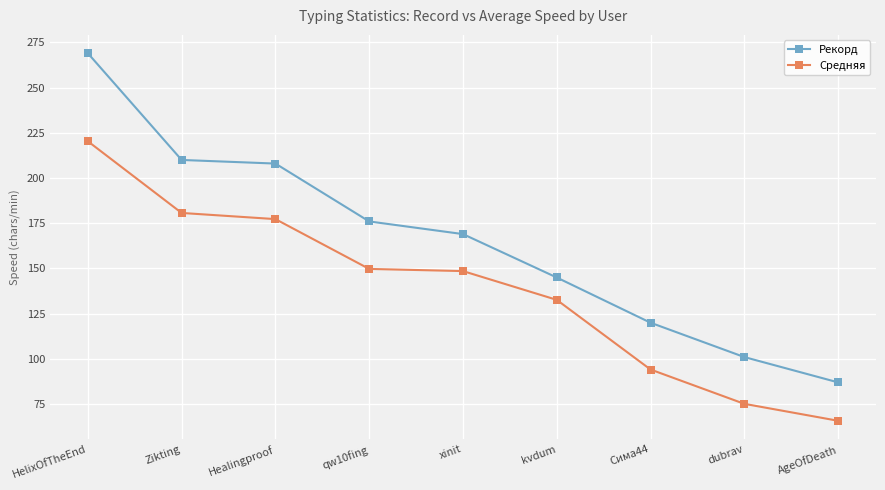

Which series has the widest spread of values?

Рекорд